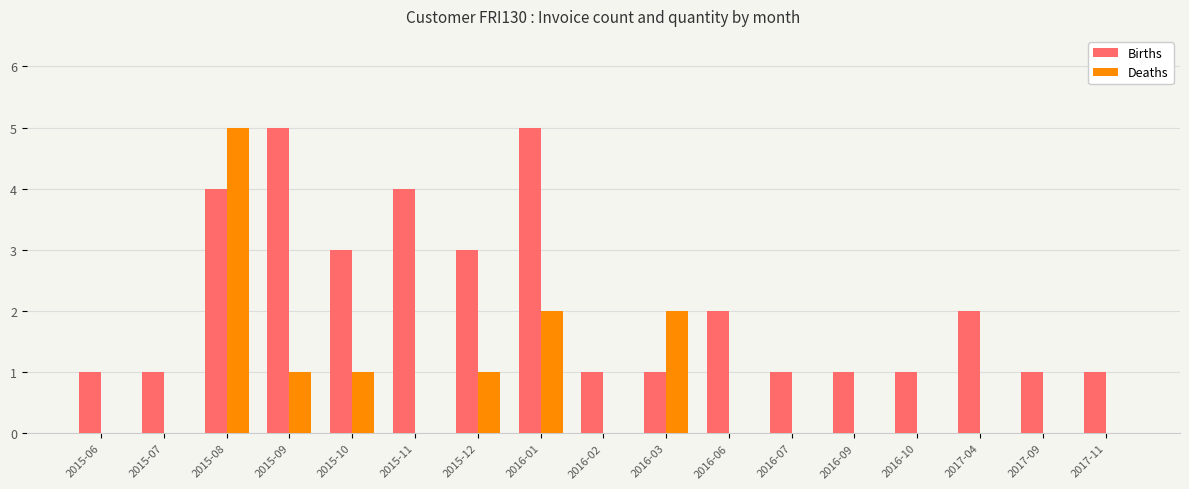

Which series has the largest total across all categories?

Births